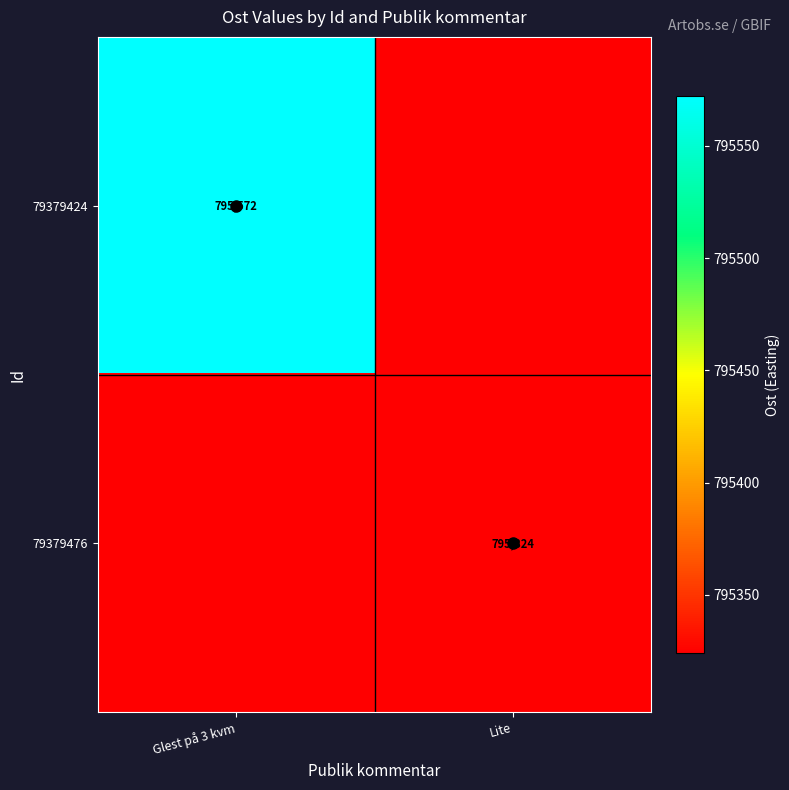

True or false: 79379476 has a value of 795324 at Lite.

True